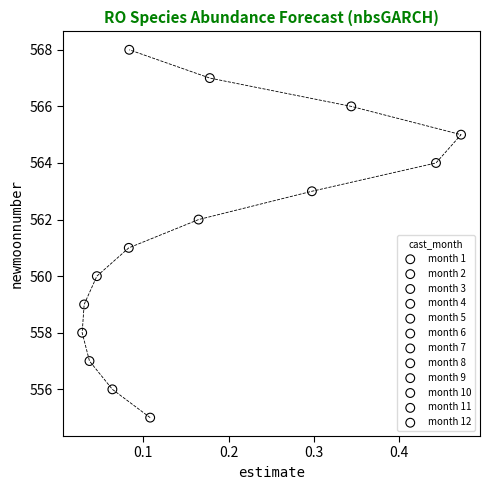

Which series contains the lowest Y value?

month 4